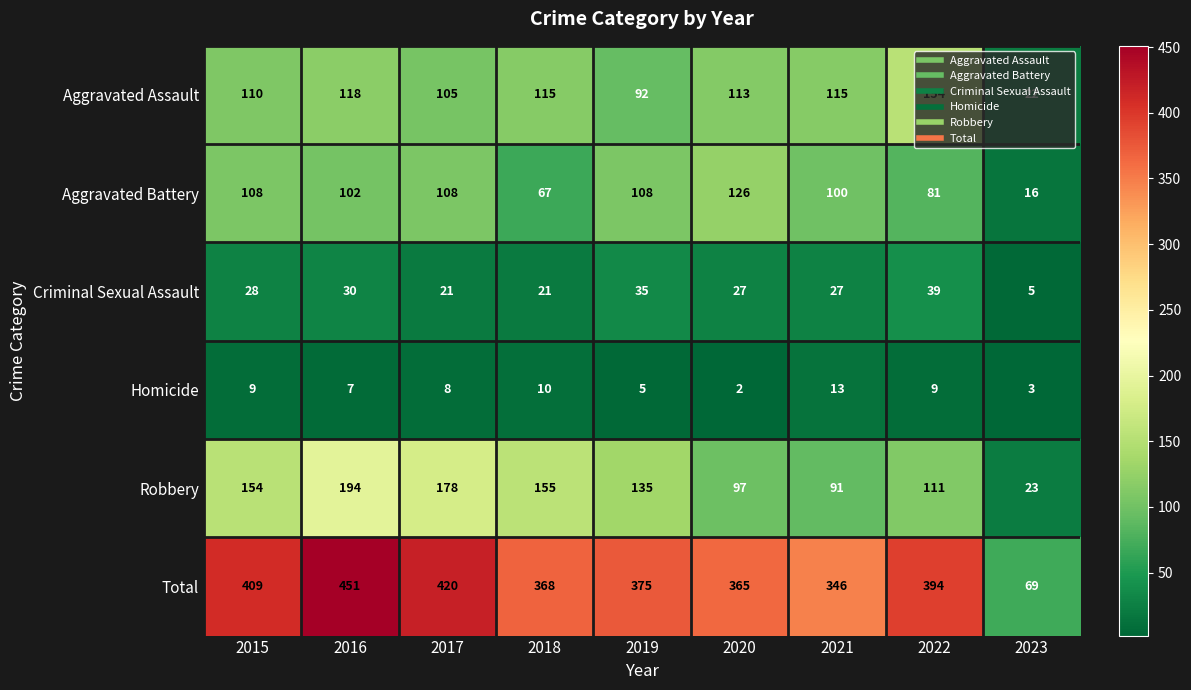

At which label does Robbery first exceed 135?

2015